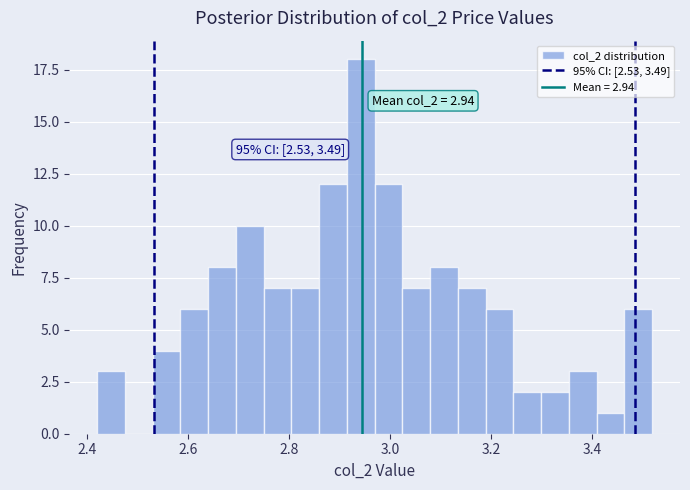

Read against the x-axis, roughly where is the centre of the tallest bar?

2.94